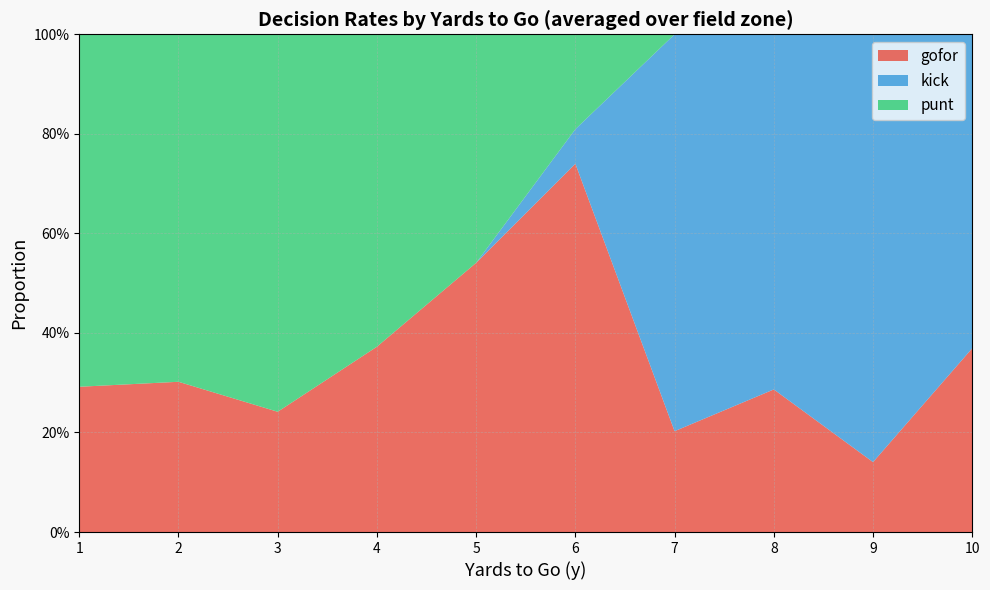

What are all the series names shown in the legend?

gofor, kick, punt